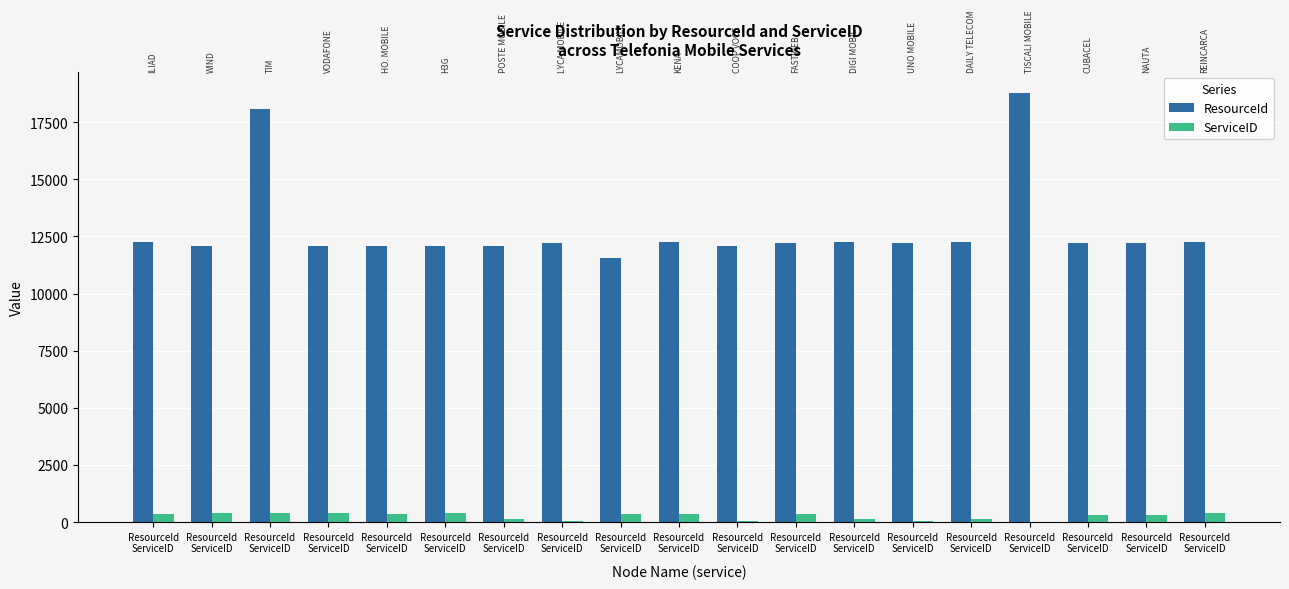

What is the difference between the ResourceId values at ResourceId
ServiceID and ResourceId
ServiceID?

6